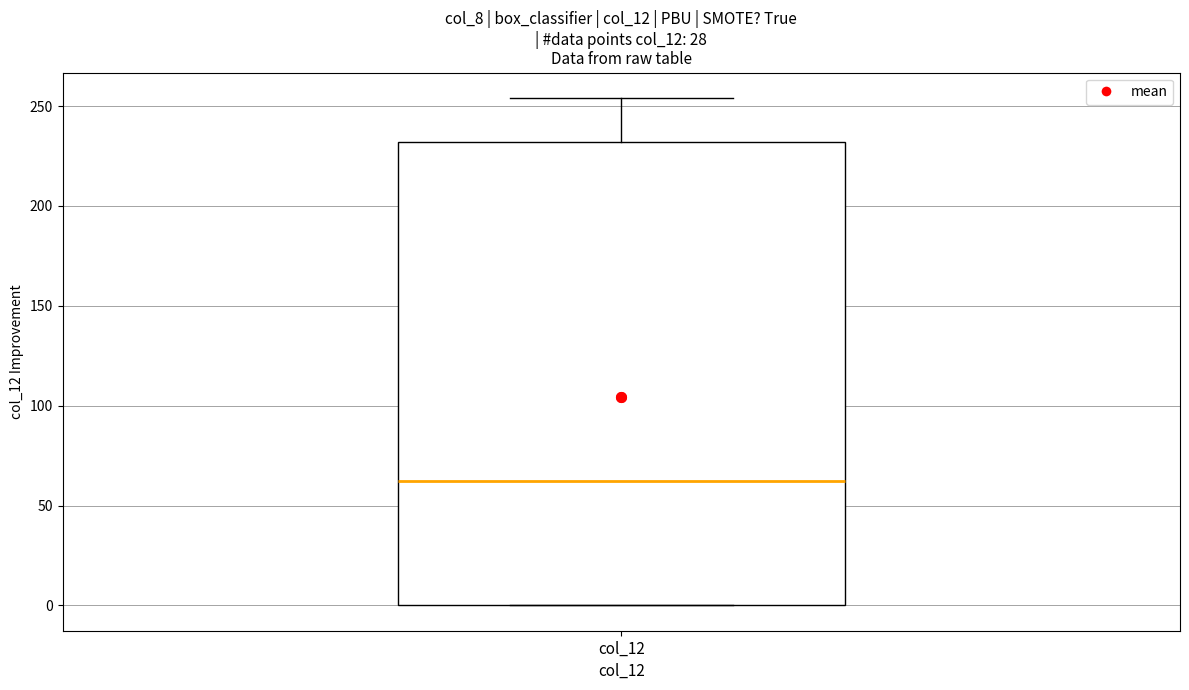

Where does the upper whisker of the box for col_12 end on the y-axis? The values are not printed on the chart, so give them approximately, as read against the axis.

255